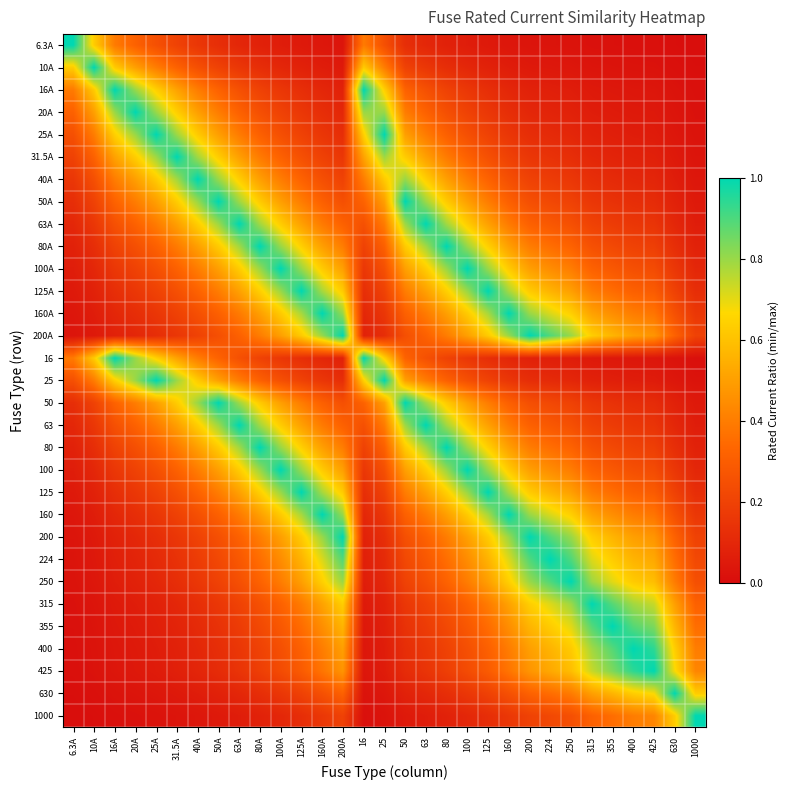

Which series has the widest spread of values?

6.3A